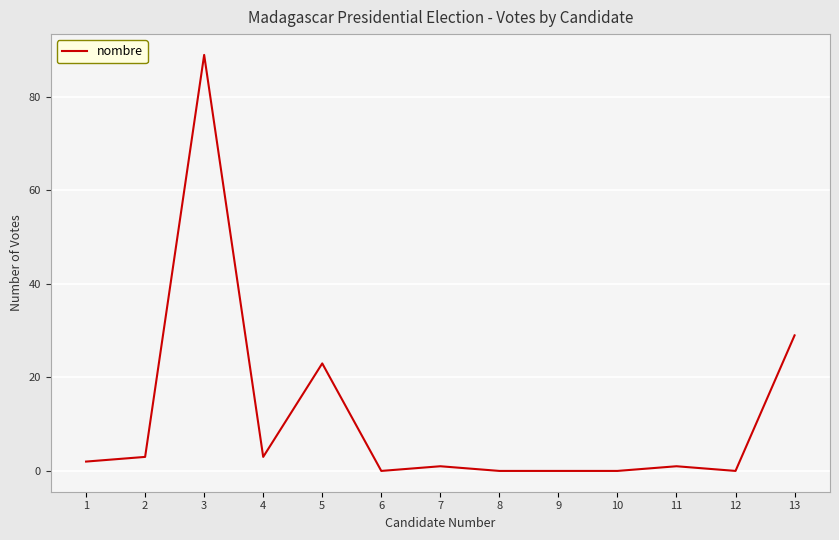

Is it true that the value at 3 is 144?

False